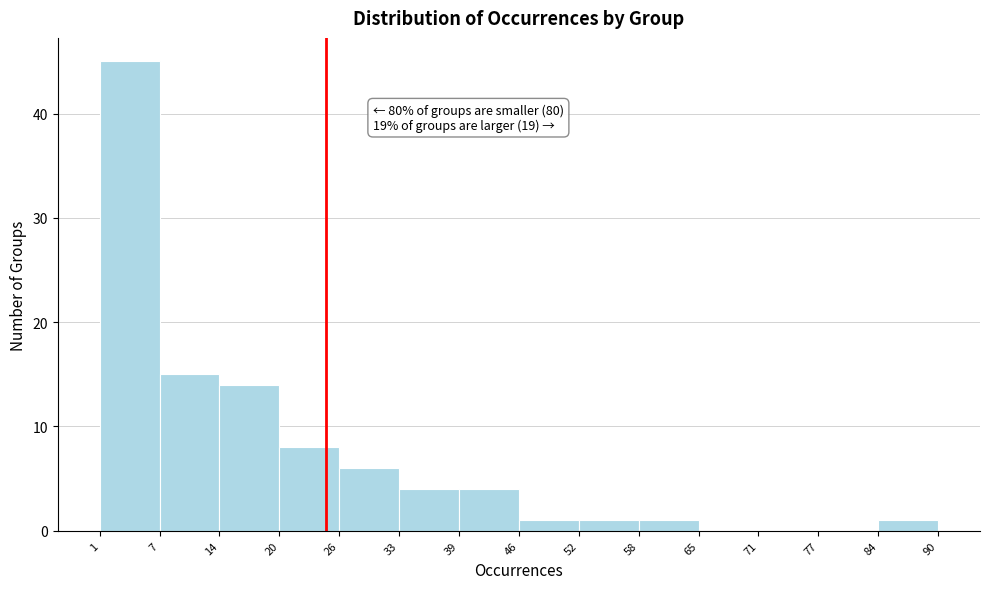

Which range on the x-axis has the tallest bar?

1 to 7